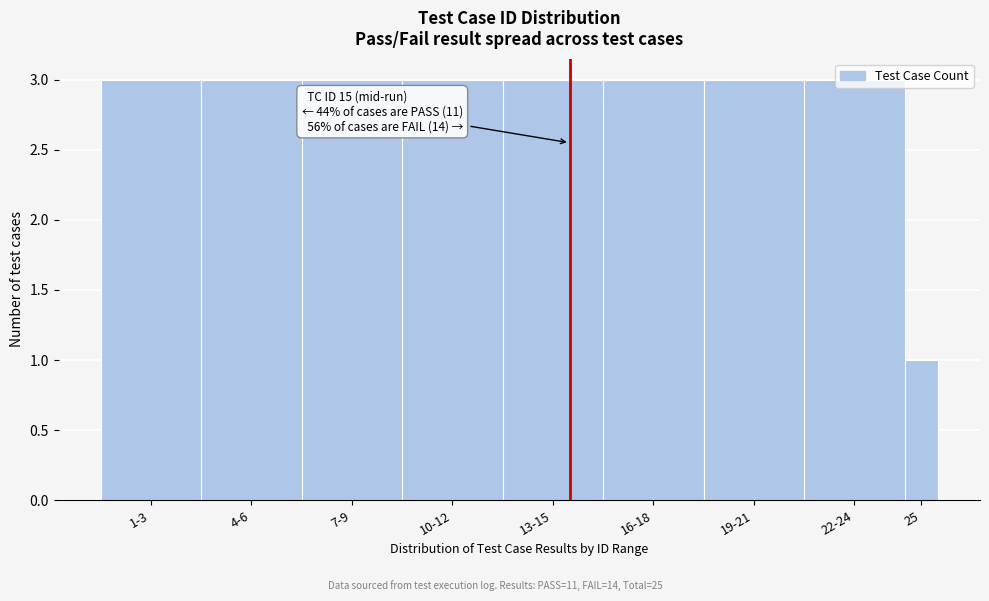

What is the sum of the values at 16-18 and 4-6?

6